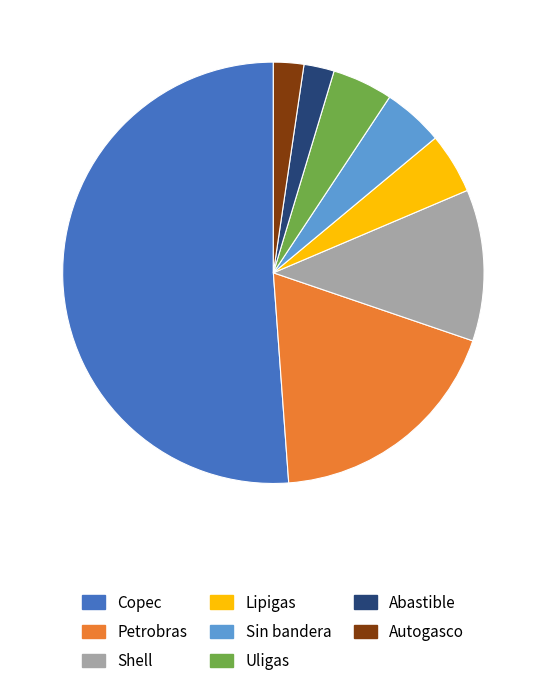

What is the ratio of the value at Lipigas to the value at Sin bandera?

1.0